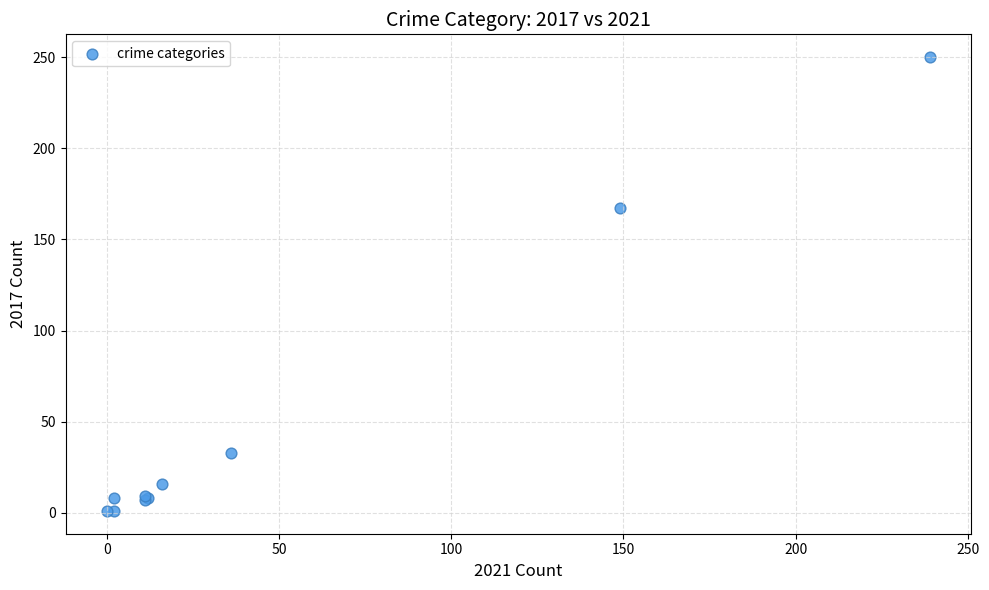

What Y value in the scatter plot is closest to 125?

167